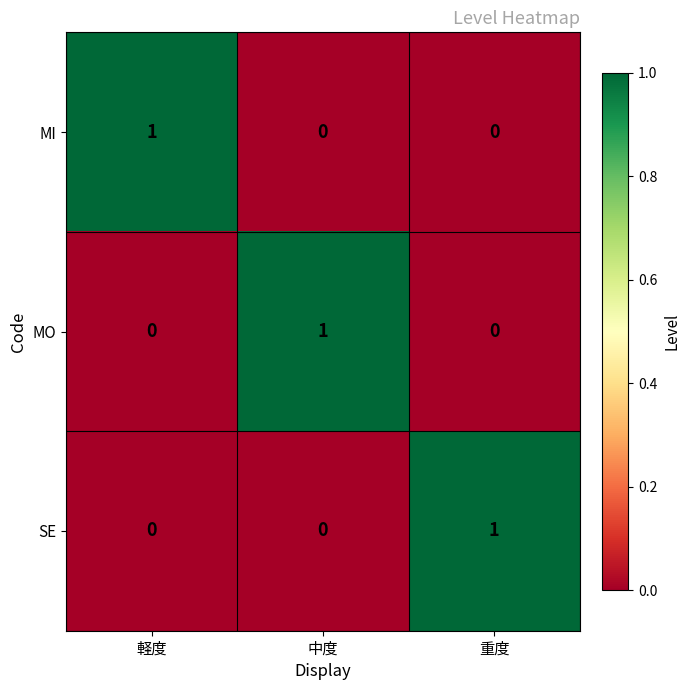

What is the difference between the highest and lowest values at 中度?

1